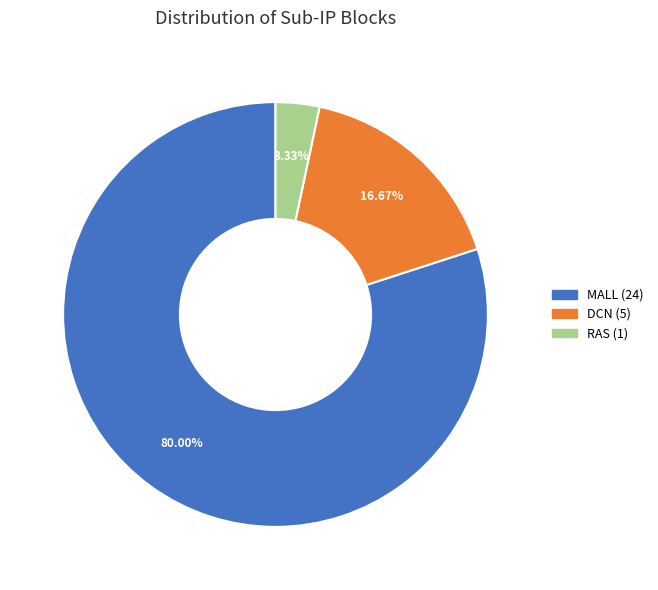

Is there any slice that represents more than half of the pie?

Yes